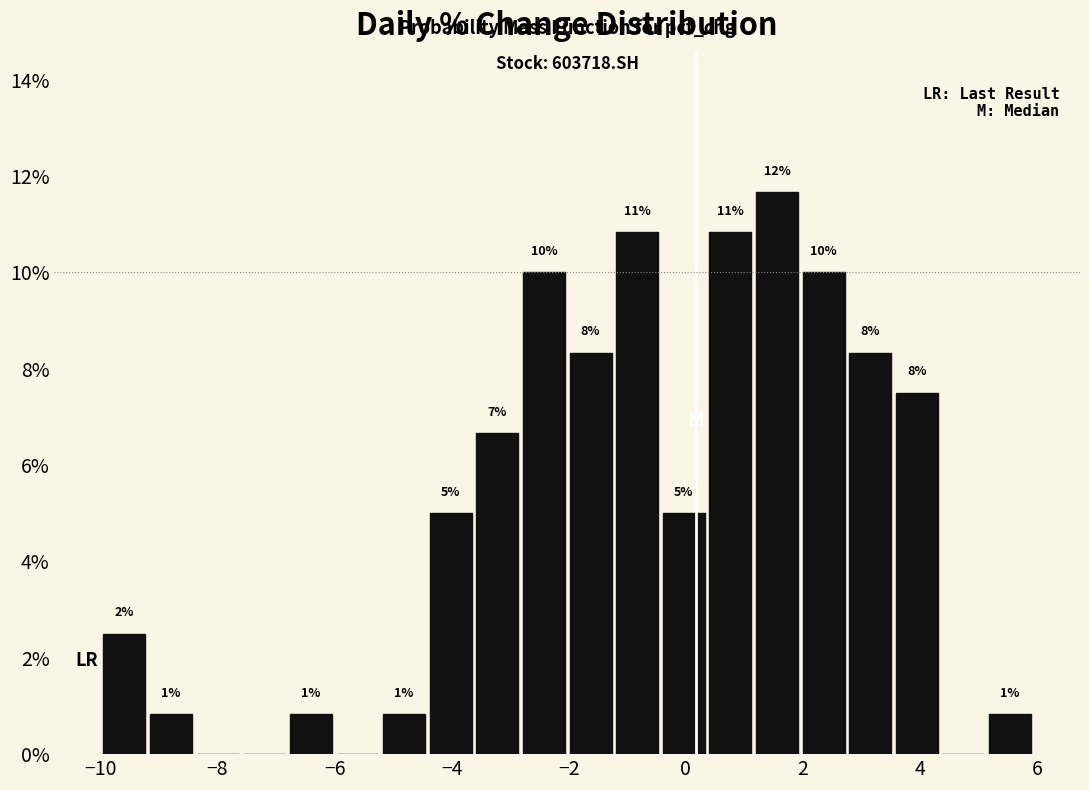

Around what value on the x-axis is the tallest bar? Give the approximate position of its centre, as read against the axis.

1.6